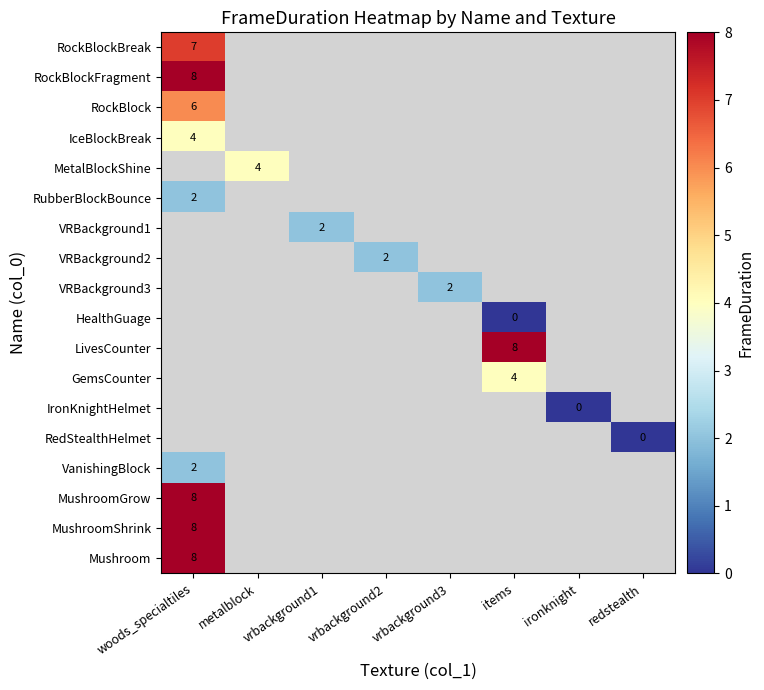

The value of VRBackground3 at vrbackground3 is 2. True or false?

True